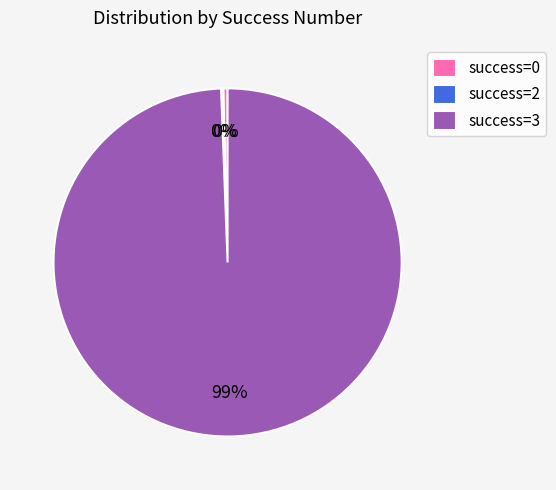

Is there any slice that represents more than half of the pie?

Yes